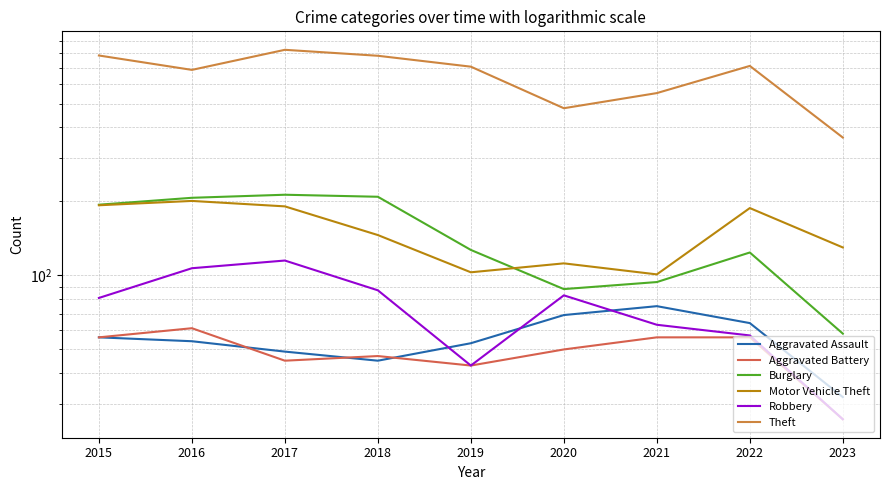

At how many categories does at least one series exceed 761?

3